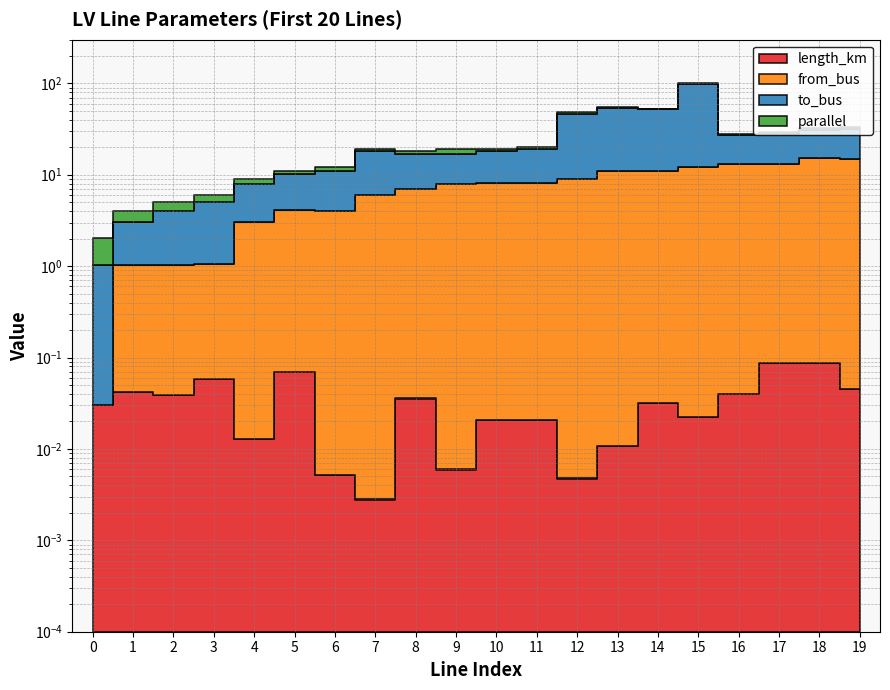

True or false: to_bus has more than 1 points higher than both neighbors.

True